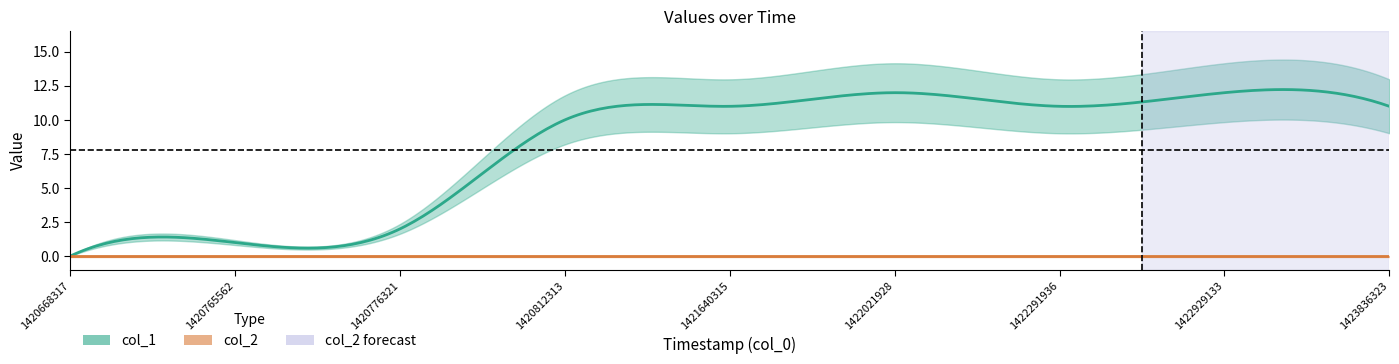

Reading left to right, what are all the values shown in this chart?

col_1: 1420668317=0	1420765562=1	1420776321=2	1420812313=10	1421640315=11	1422021928=12	1422291936=11	1422929133=12	1423836323=11
col_2: 1420668317=0	1420765562=0	1420776321=0	1420812313=0	1421640315=0	1422021928=0	1422291936=0	1422929133=0	1423836323=0